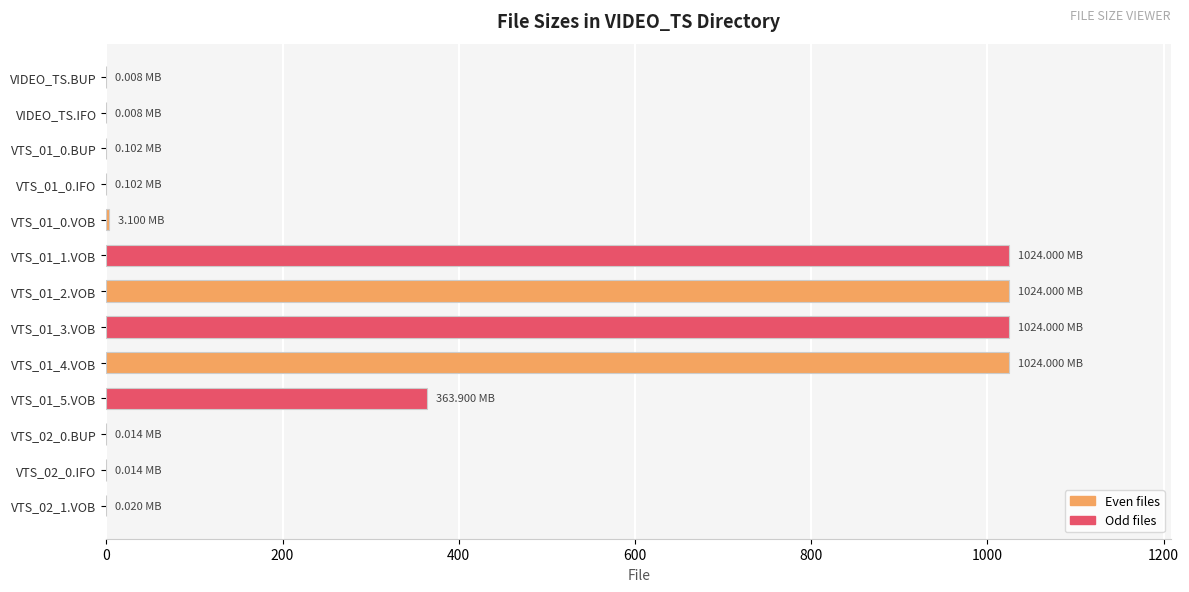

What is the sum of all values?

4463.3